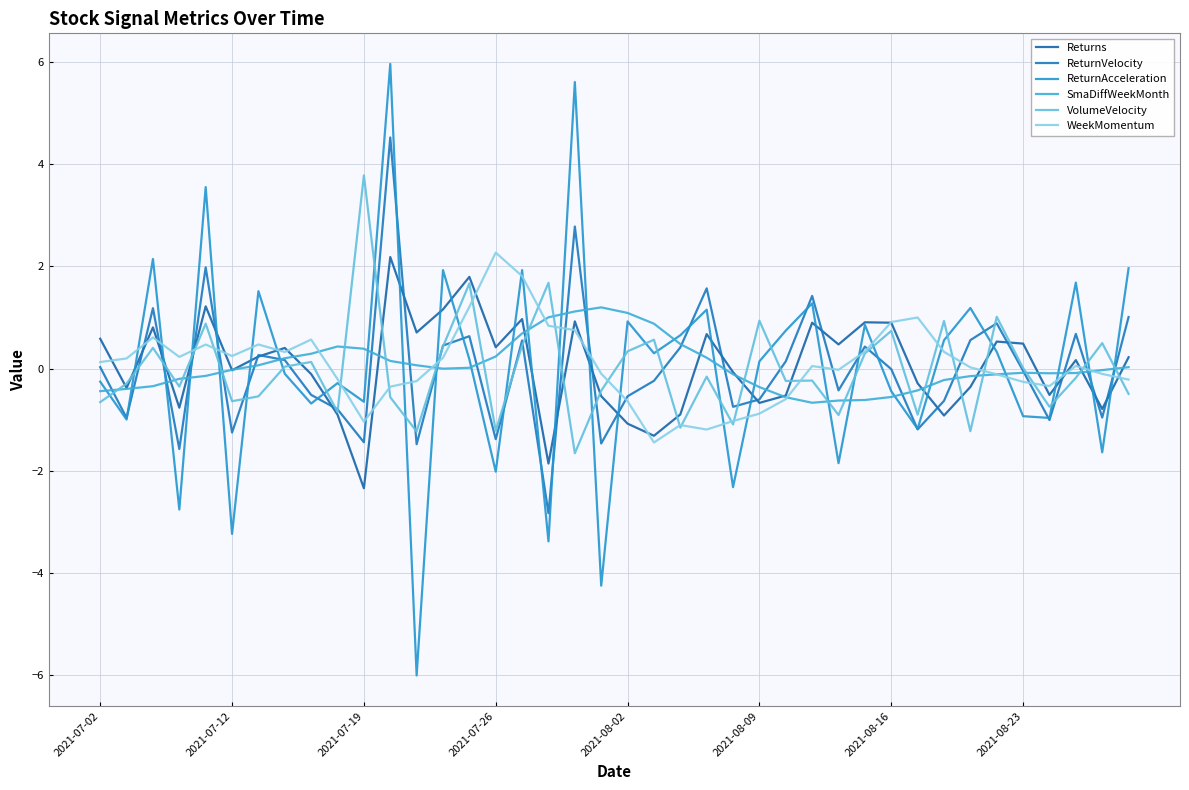

How many lines are shown in the chart?

6